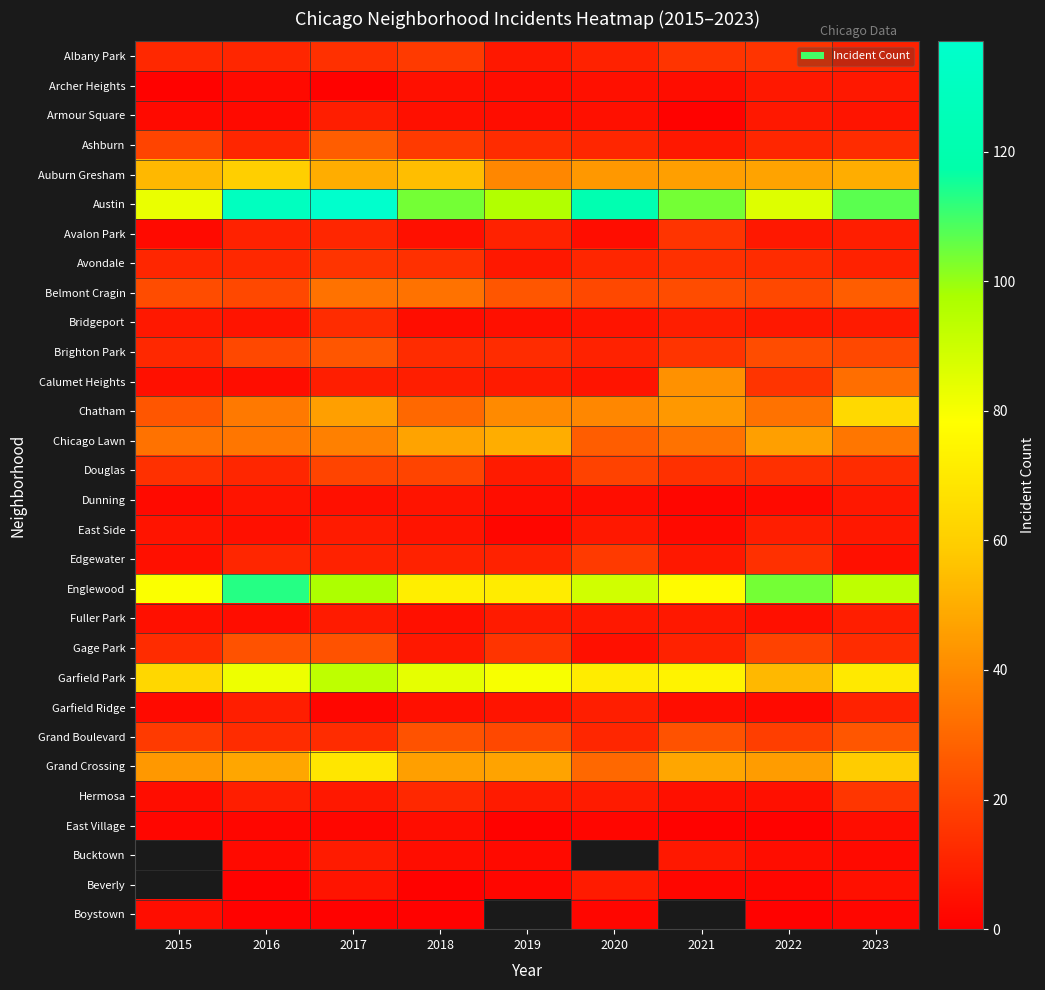

How many values in the Chatham series exceed 39?

4